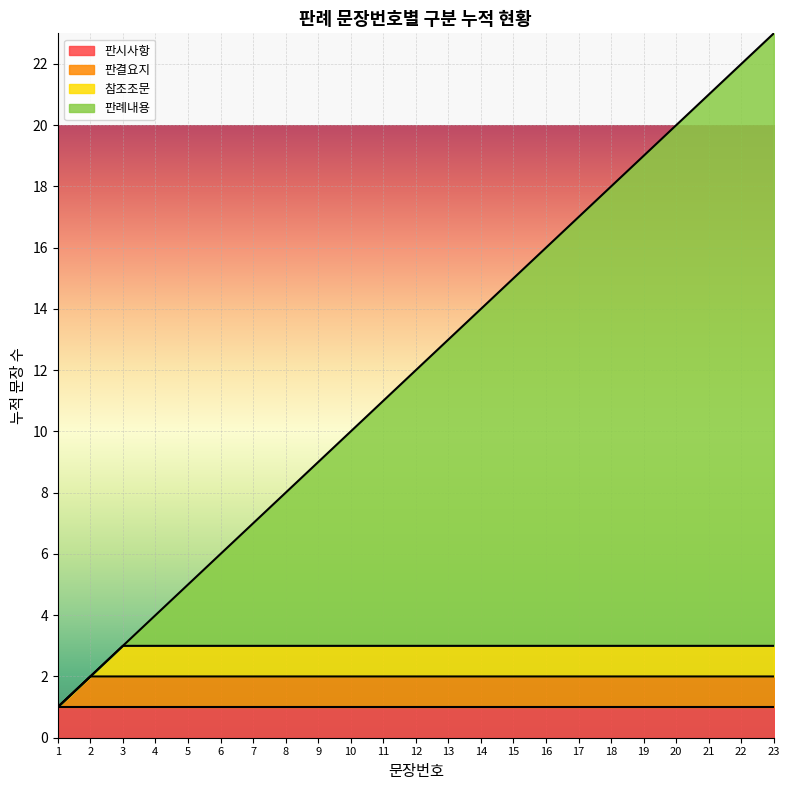

Reading left to right, transcribe all the data shown in this chart.

1=1	2=2	3=3	4=4	5=5	6=6	7=7	8=8	9=9	10=10	11=11	12=12	13=13	14=14	15=15	16=16	17=17	18=18	19=19	20=20	21=21	22=22	23=23